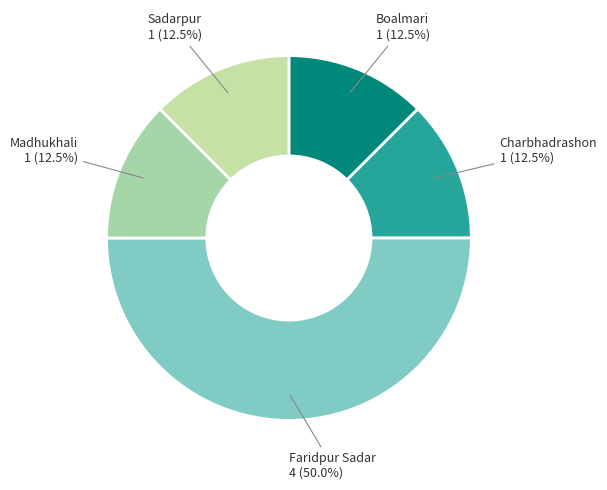

Which category has the biggest portion of the pie?

Faridpur Sadar